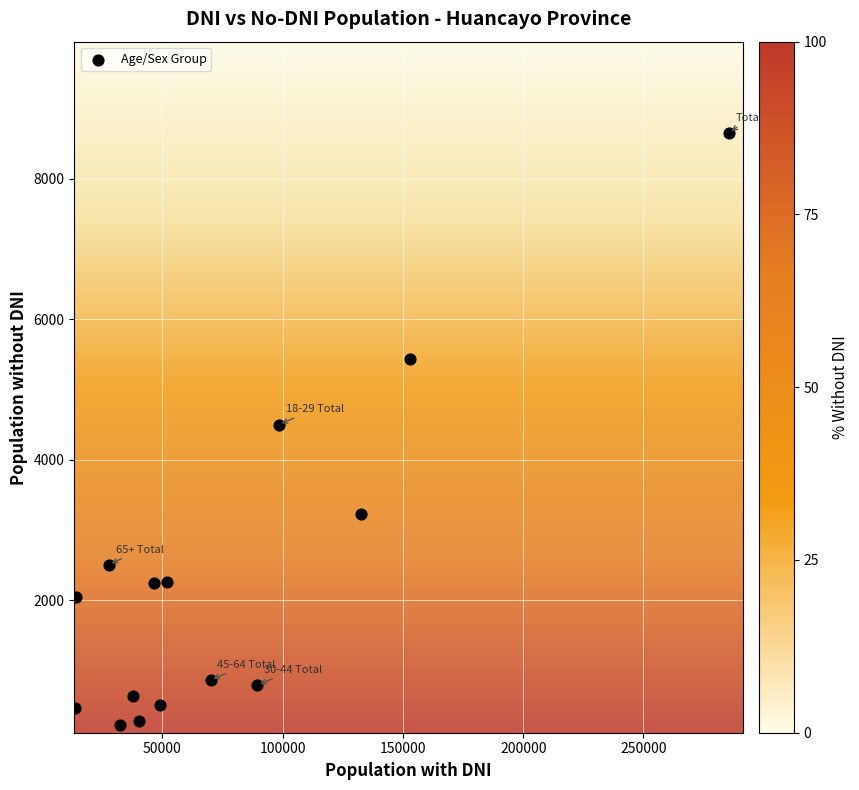

What is the range of Y values (max minus min)?

8430